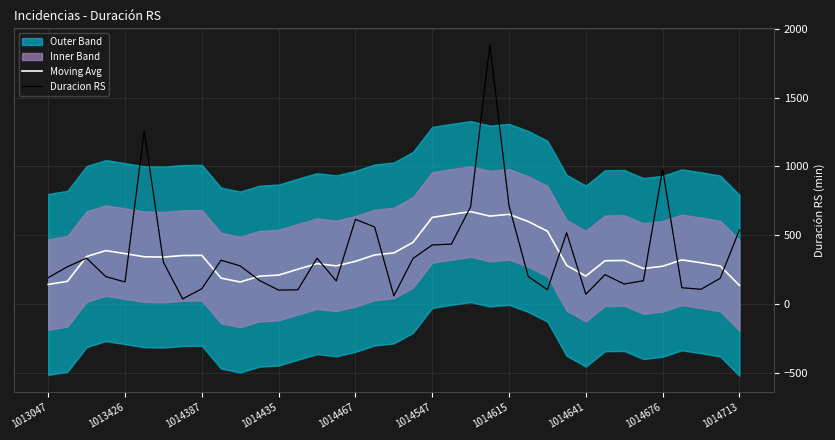

Is it true that Duracion RS equals 615.0 at 1014467?

True